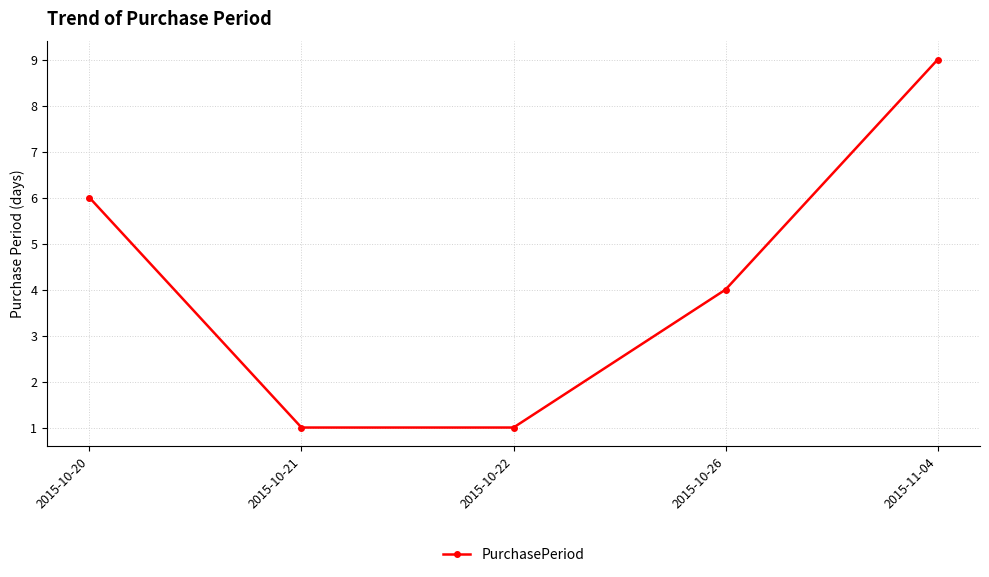

What is the greatest value displayed?

9